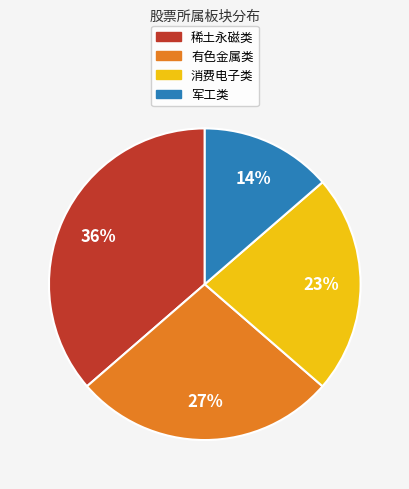

How many segments does this pie chart have?

4